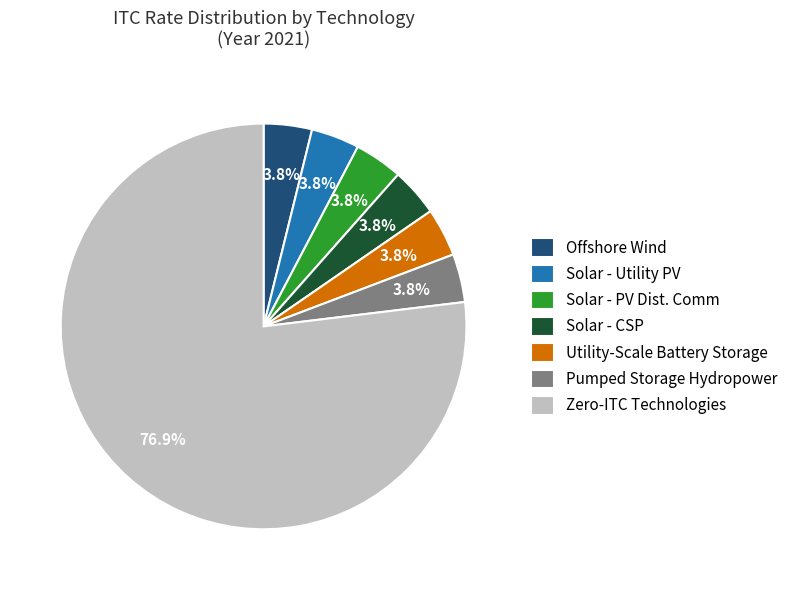

How many slices are in this pie chart?

7